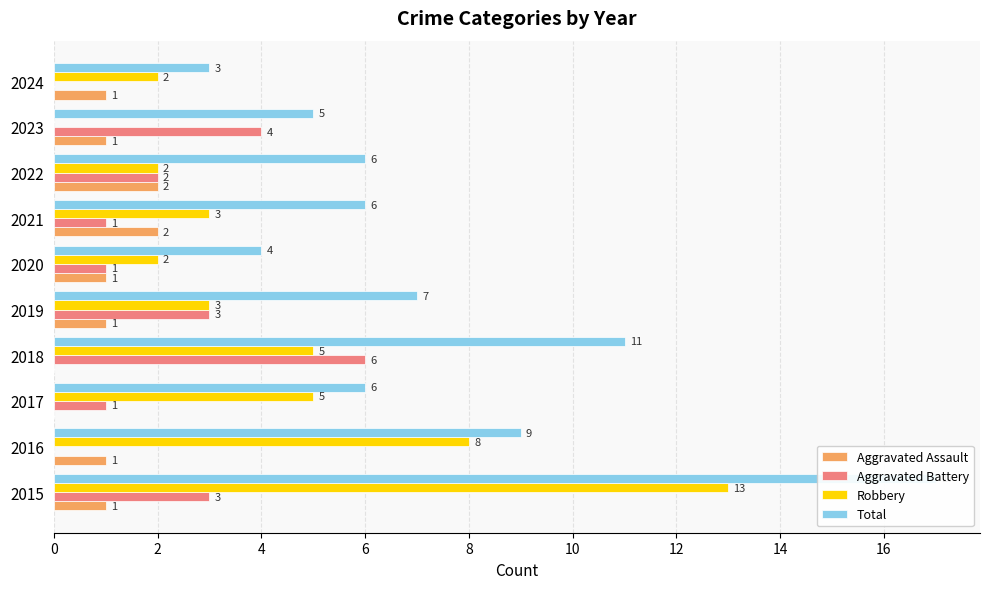

Are the bars horizontal?

Yes